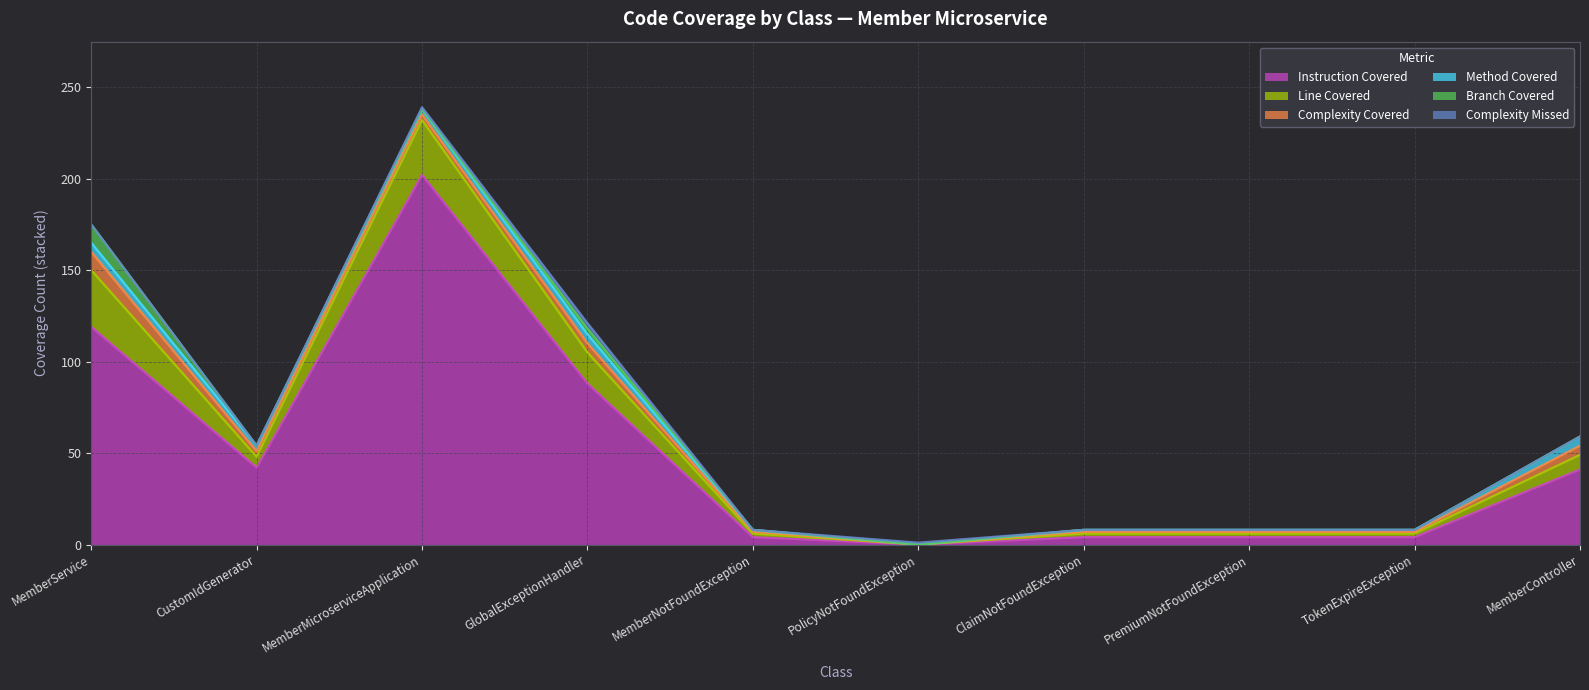

Which series has the largest total across all categories?

INSTRUCTION_COVERED